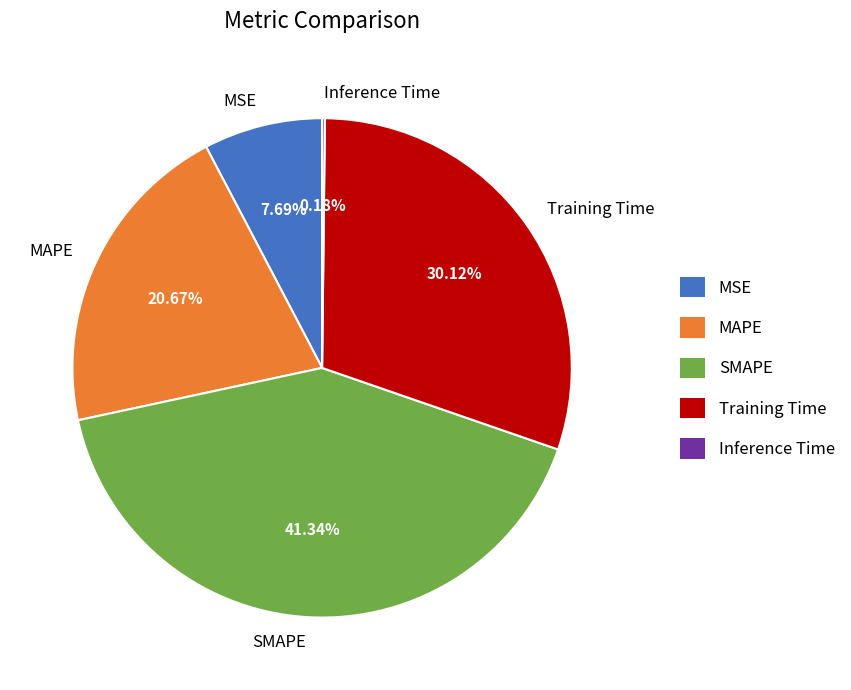

What percentage is the MAPE slice, to the nearest percent?

21%